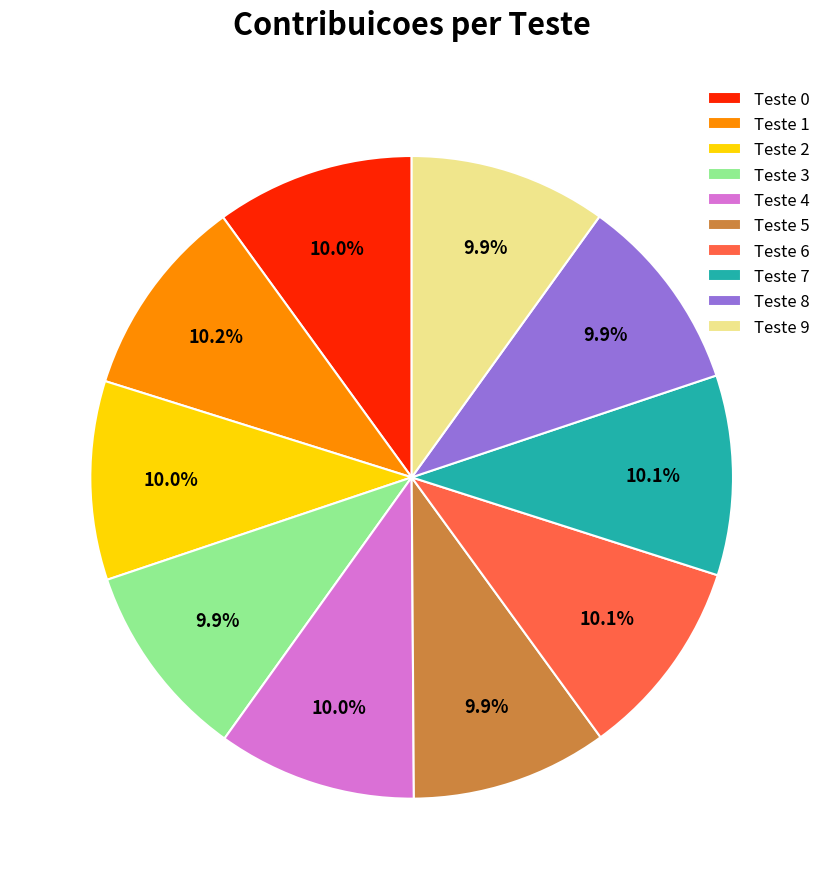

What is the total percentage of Teste 2 and Teste 0?

20.0%